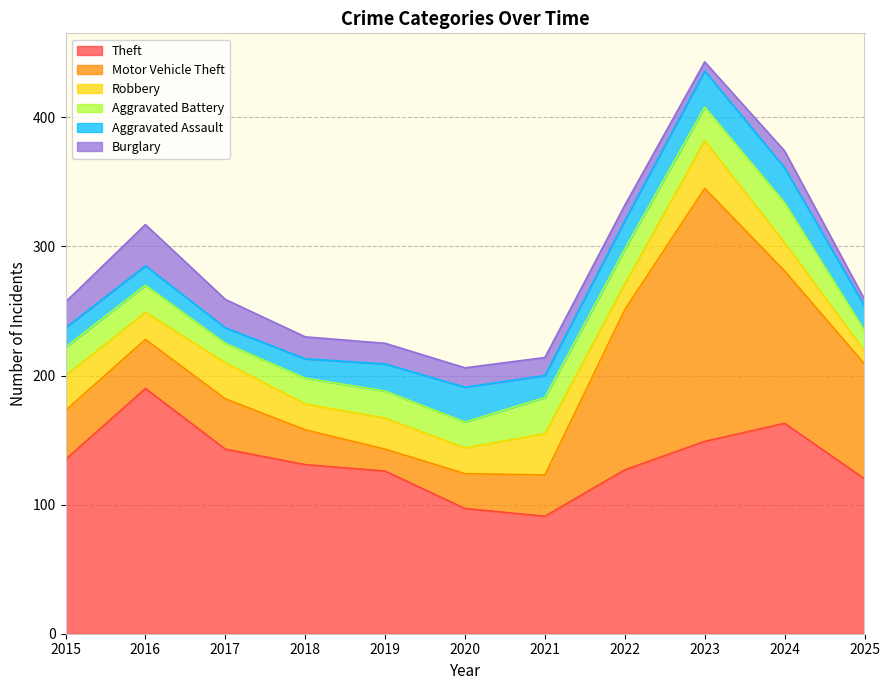

Does the chart have visible grid lines?

Yes